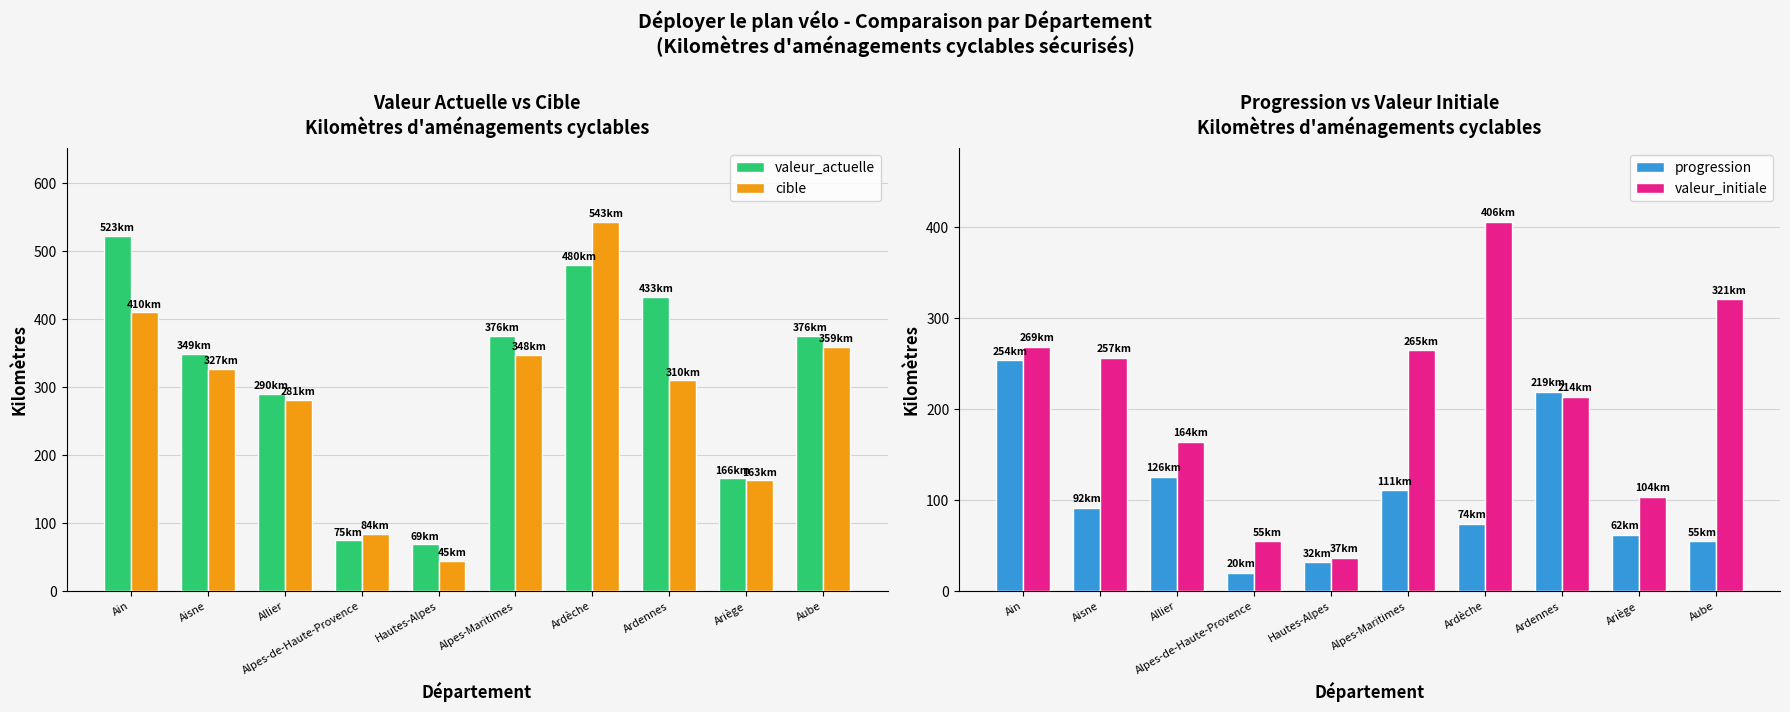

Is the value of valeur_initiale at Aisne greater than the value of cible at Alpes-de-Haute-Provence?

Yes